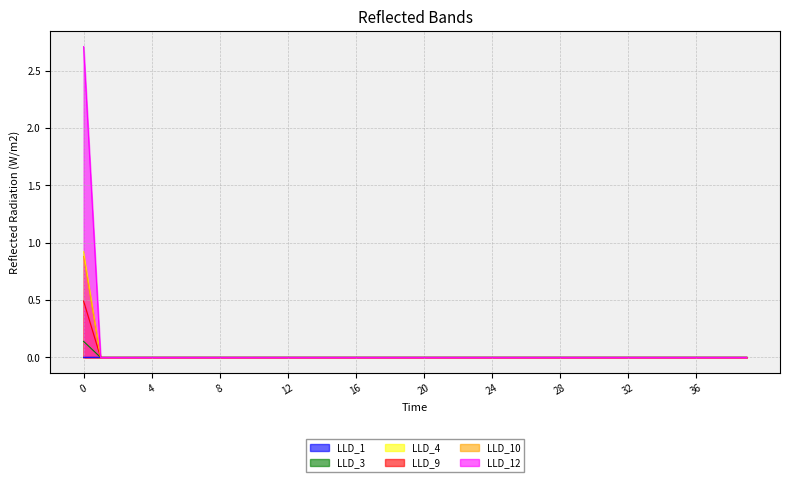

After their last crossing, which series has the higher values: LLD_1 or LLD_12?

LLD_1